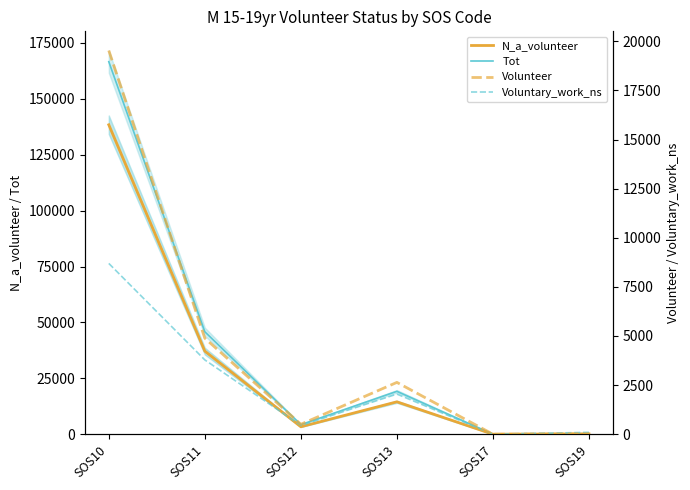

How many values in N_a_volunteer are above zero?

5